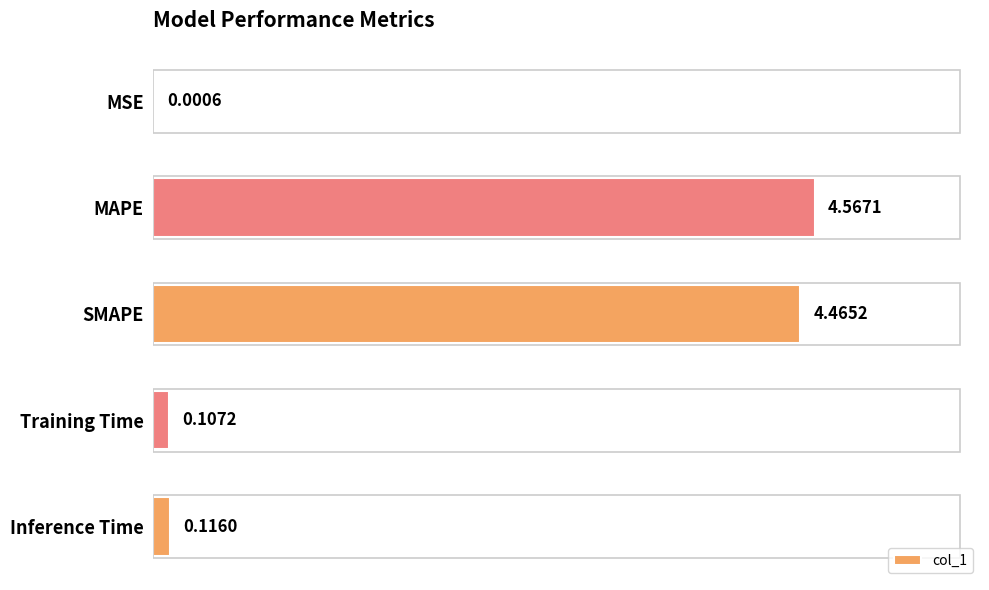

Where is the data nearest to the value 2?

Inference Time